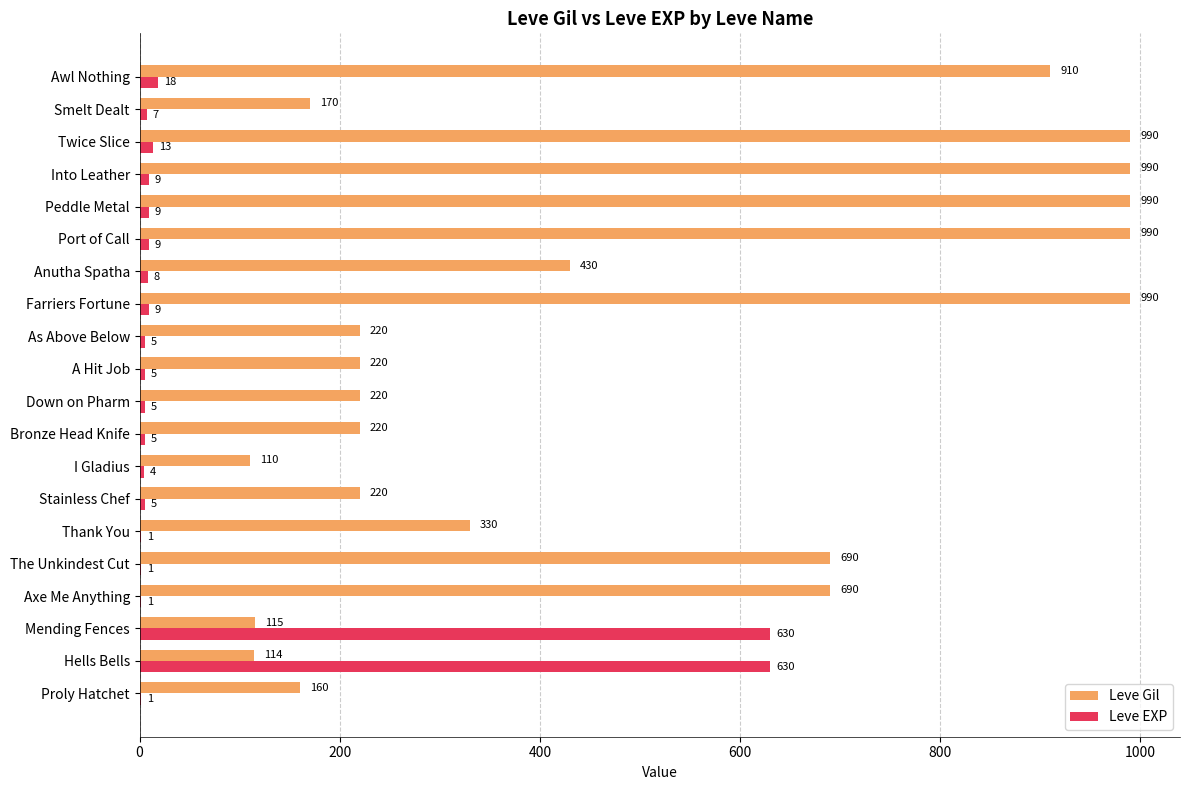

What value does the Leve Gil series have at Twice Slice, to the nearest 50?

1000